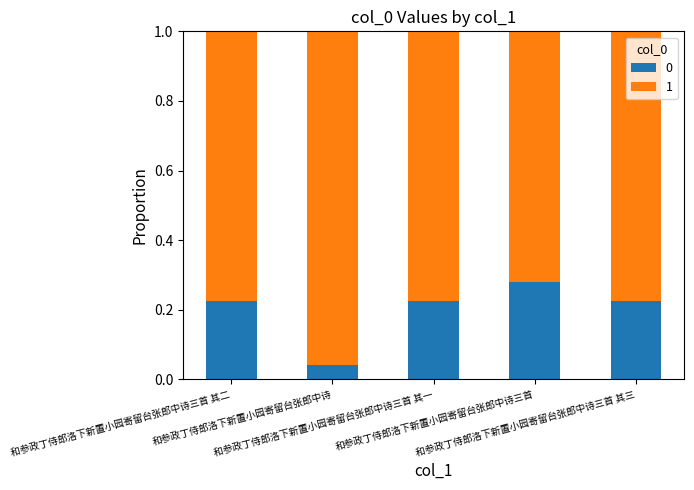

How many bars are there in total?

5